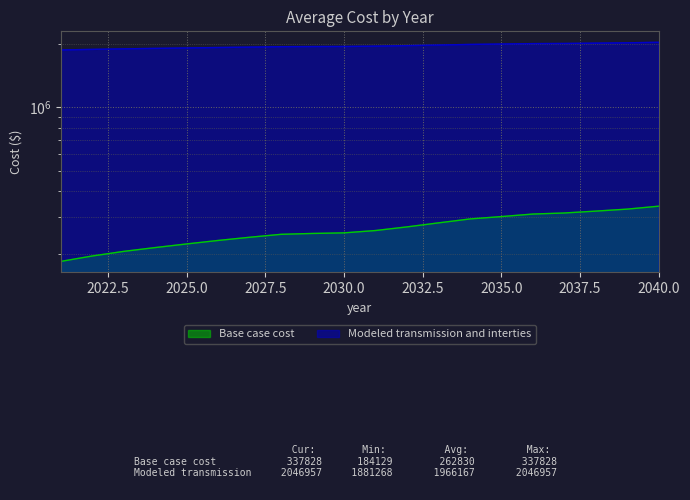

Rank the series by their average value, from highest to lowest.

Modeled transmission and interties, Base case cost